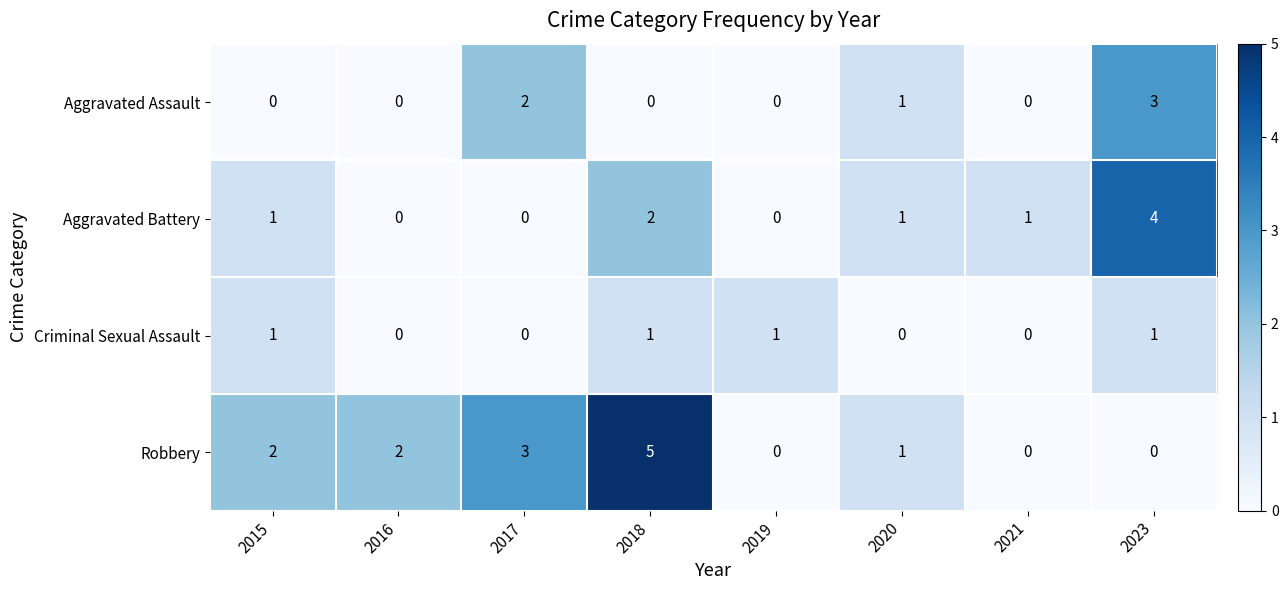

Which series has the largest total across all categories?

Robbery